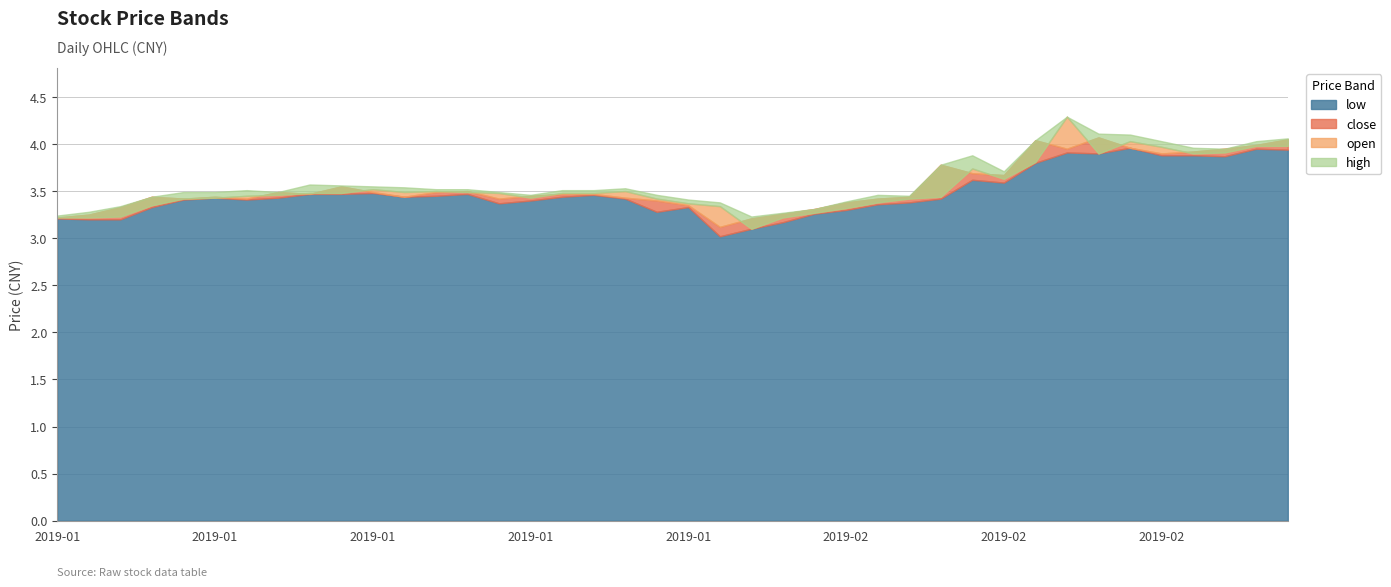

Where is the first local minimum for high?

2019-01-11